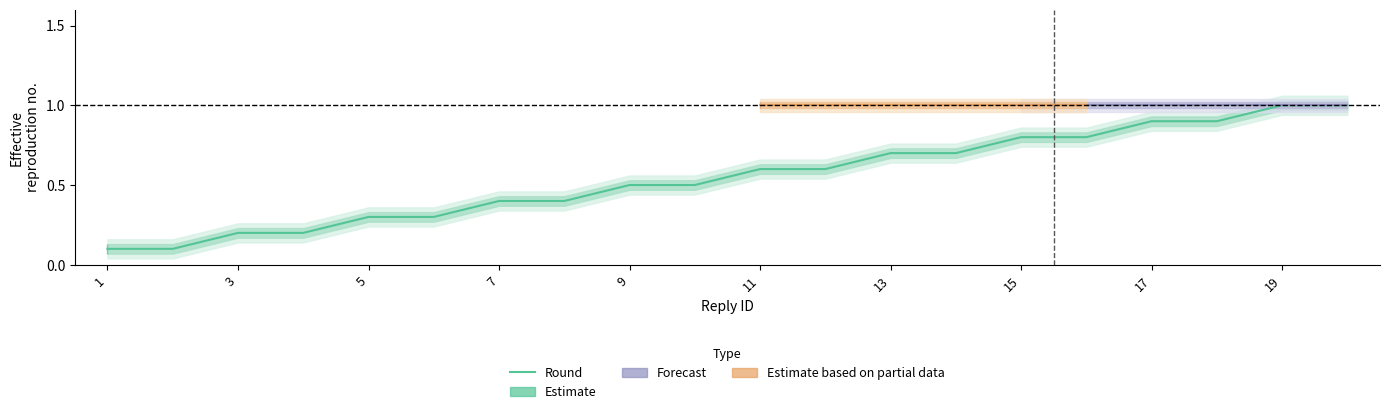

The value of Round at 13 is 1.2. True or false?

False